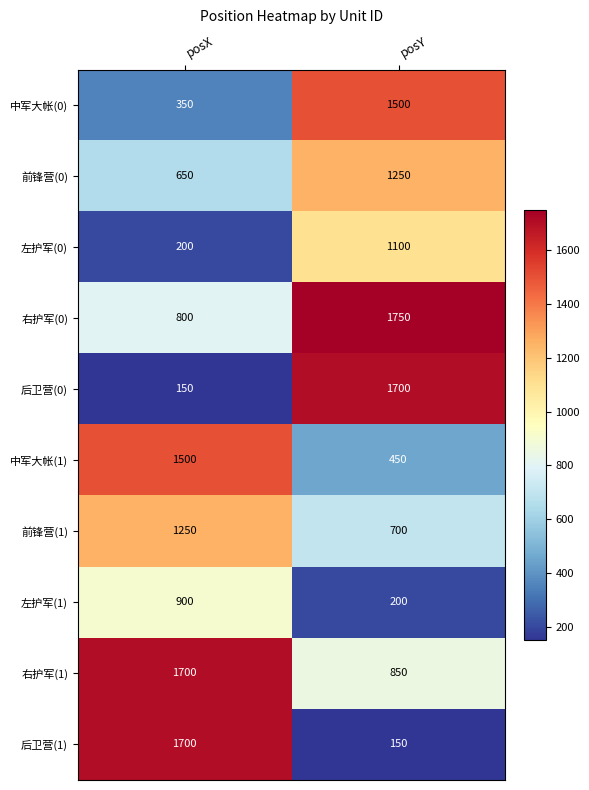

How many values in the 右护军(0) series are below 1750?

1